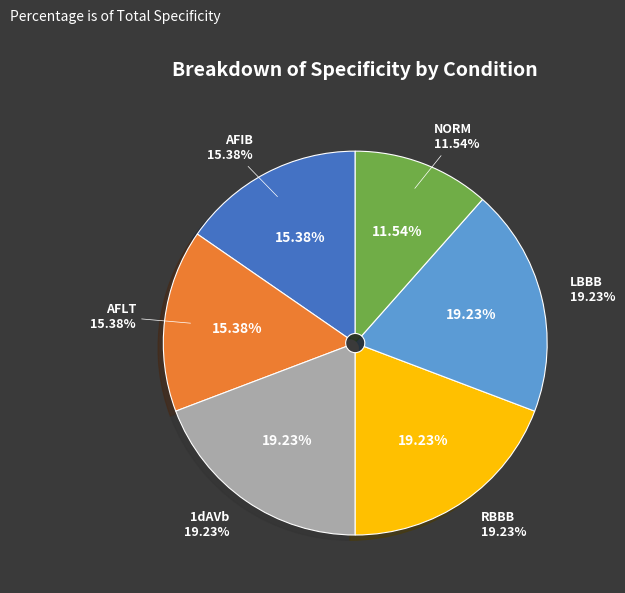

To the nearest percent, what portion does LBBB represent?

19%